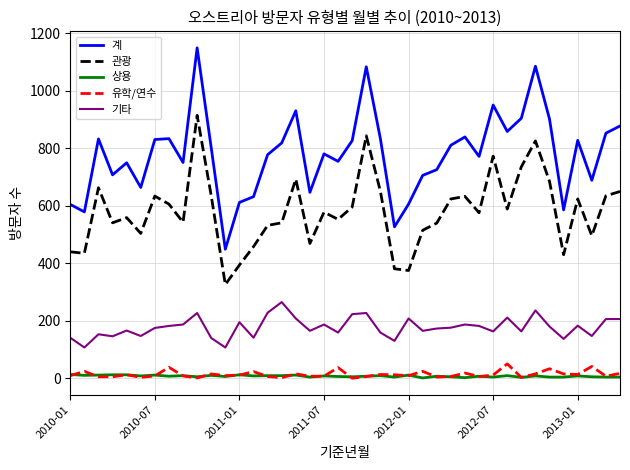

What is the sum of all 유학/연수 values?

548